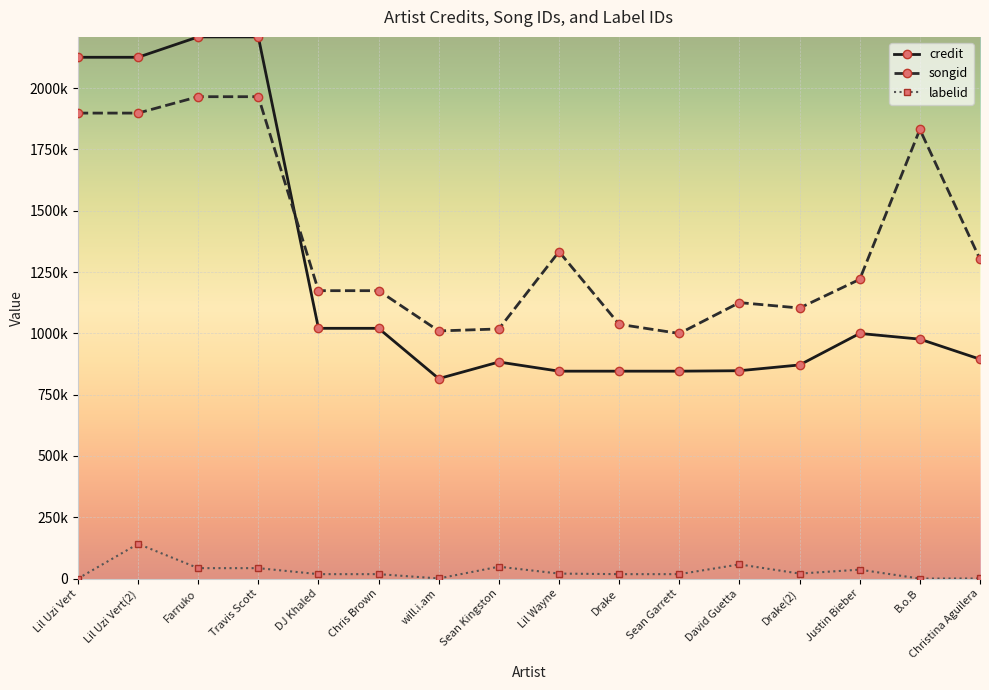

Which series has the largest range (max minus min)?

credit